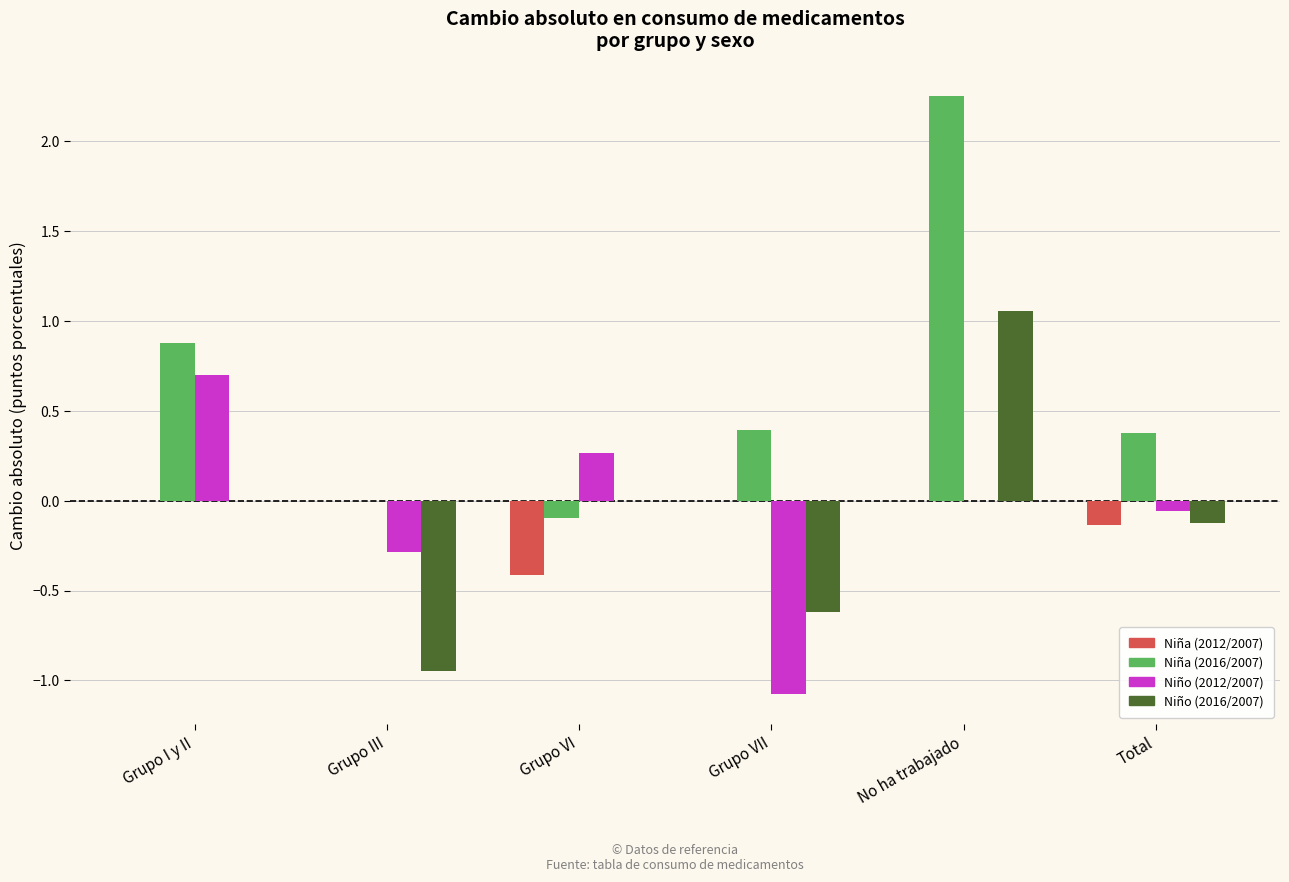

Which series has the largest range (max minus min)?

Niña (2016/2007)